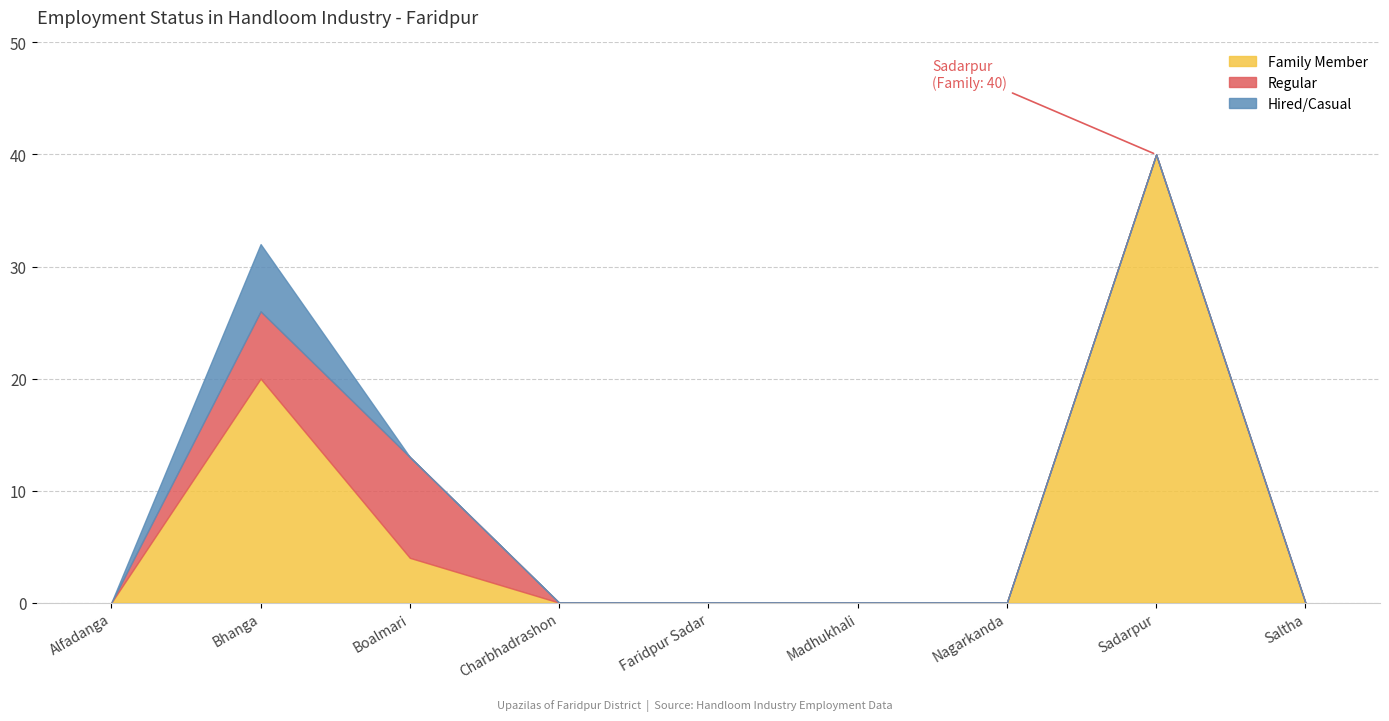

What are all the series names shown in the legend?

Family Member, Regular, Hired/Casual